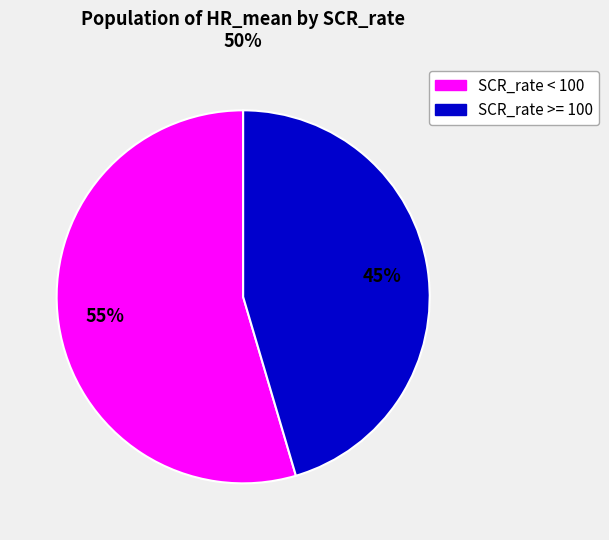

Which has a higher value, SCR_rate >= 100 or SCR_rate < 100?

SCR_rate < 100